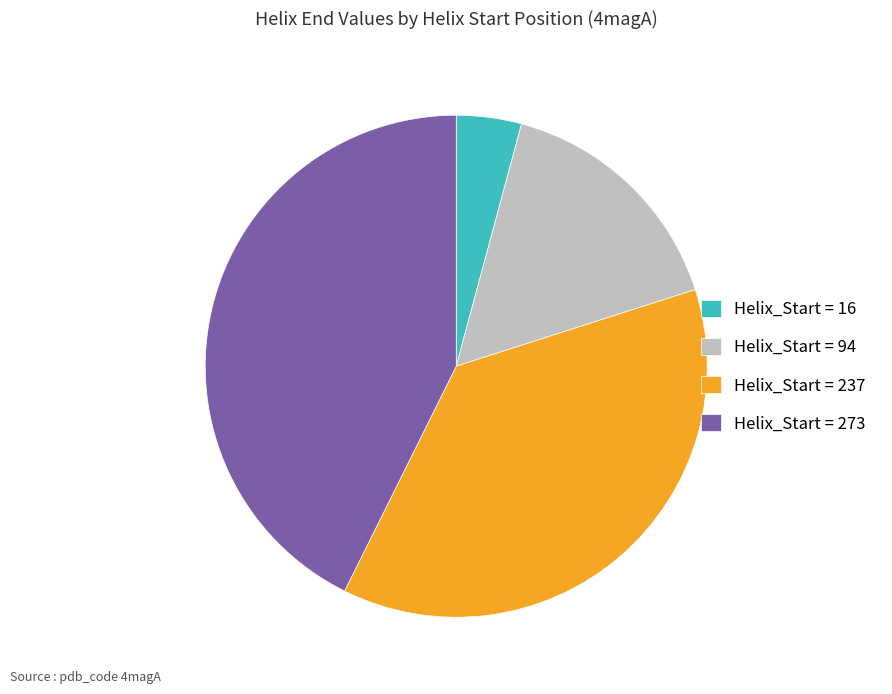

Does Helix_Start = 94 represent more than half of the total?

No